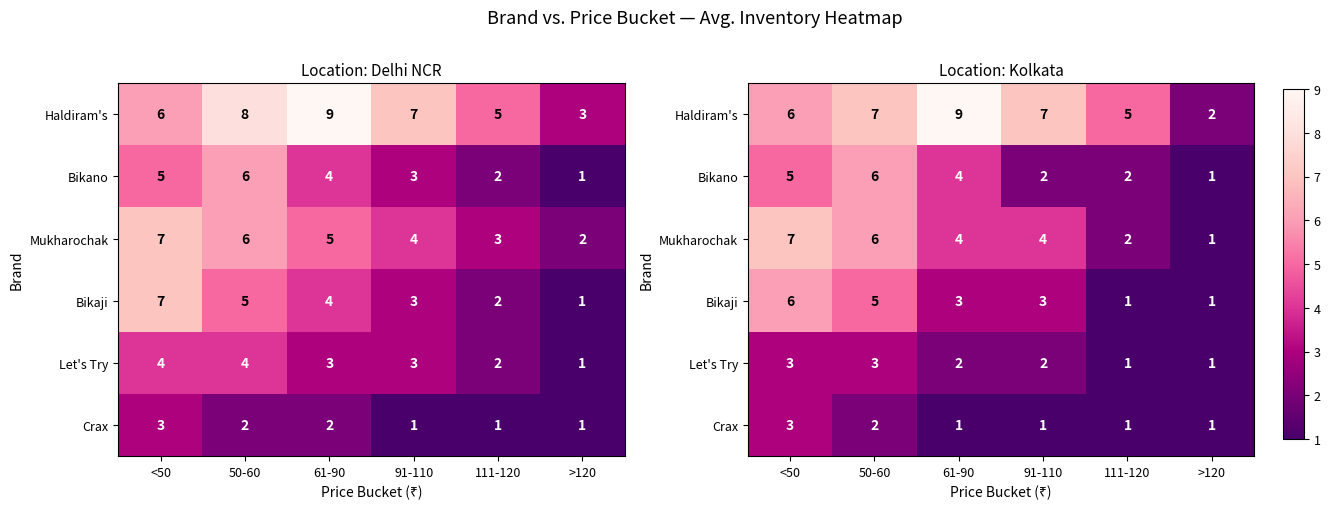

What is the sum of the Crax values at 91-110 and <50?

4